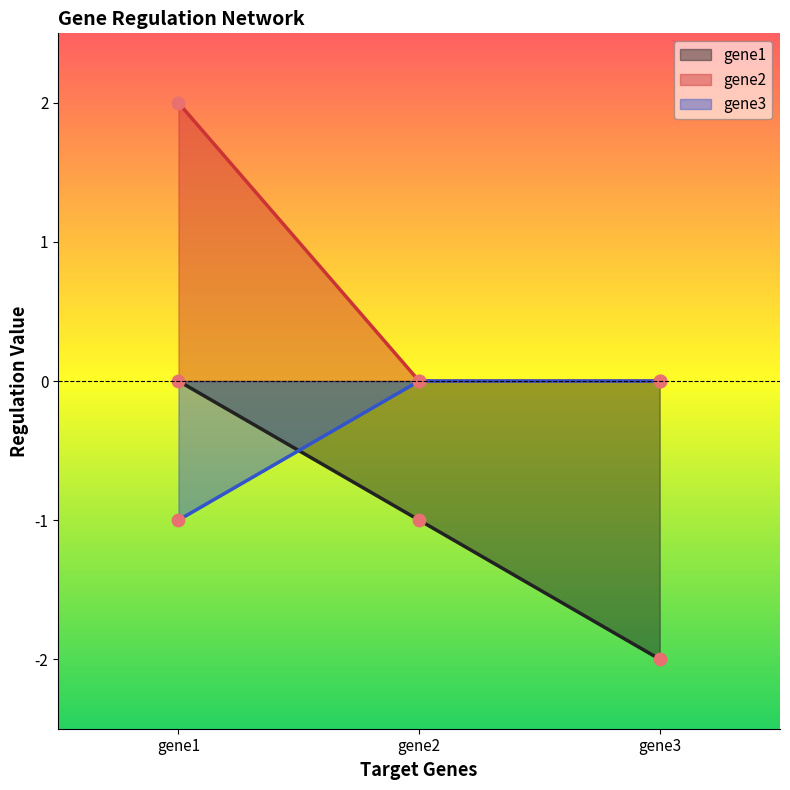

At how many categories does at least one series exceed 0?

1